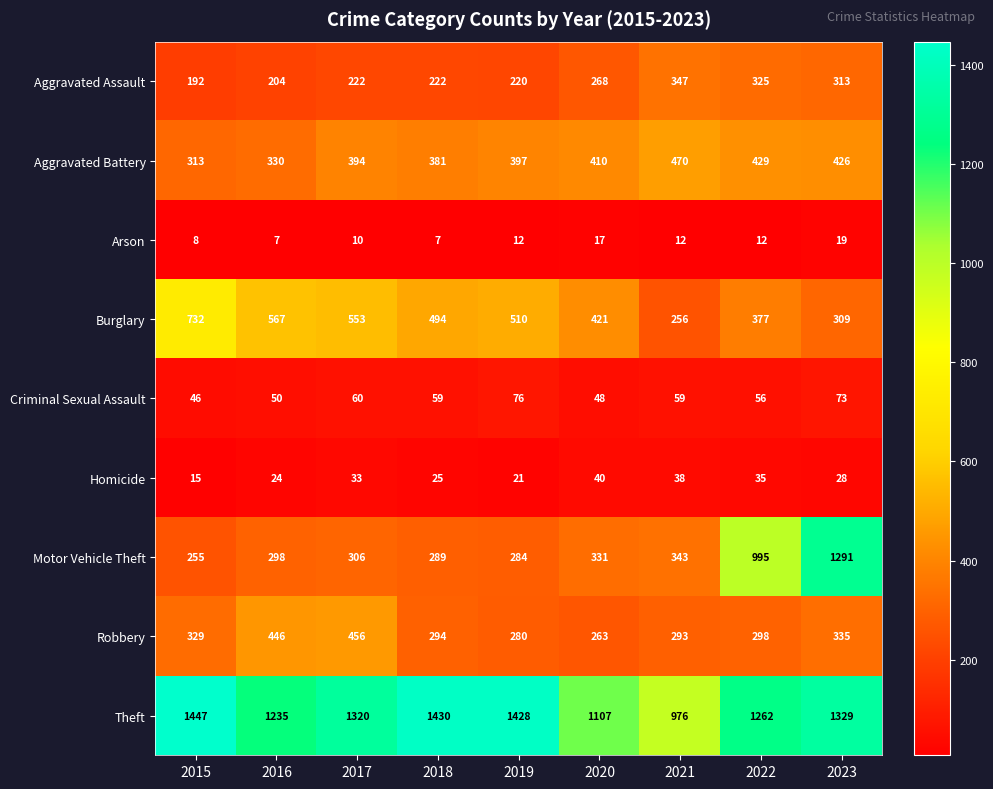

Rank the series by their maximum value, from highest to lowest.

Theft, Motor Vehicle Theft, Burglary, Aggravated Battery, Robbery, Aggravated Assault, Criminal Sexual Assault, Homicide, Arson